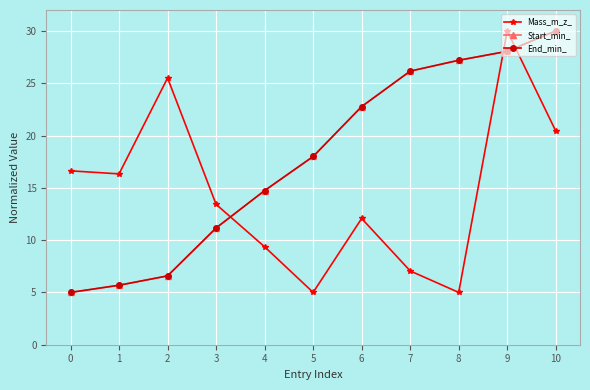

Which series has the widest spread of values?

Mass_m_z_